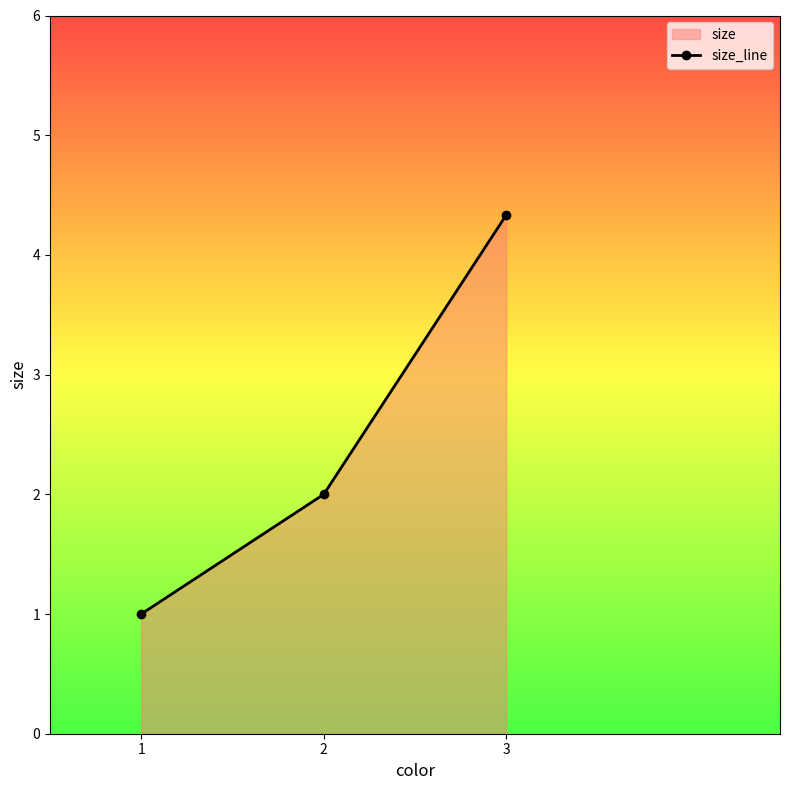

Rank the categories by value from highest to lowest.

3, 2, 1